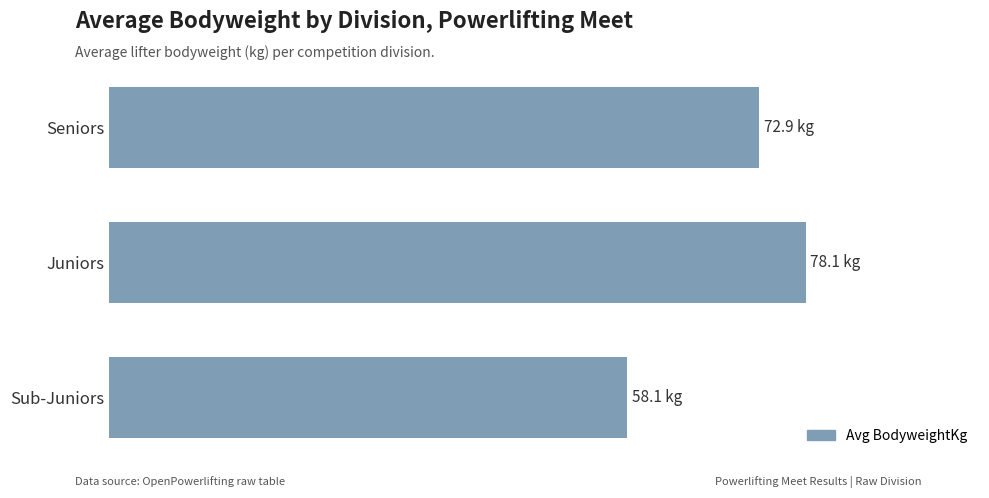

List the labels in order of value, largest first.

Juniors, Seniors, Sub-Juniors